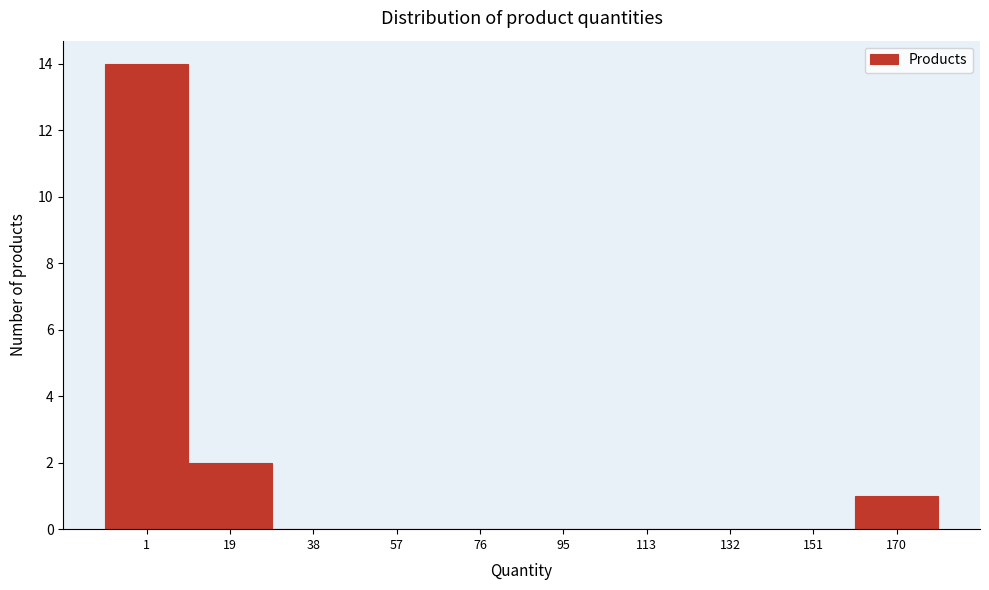

Reading right to left, transcribe all the data shown in this chart.

170=1	151=0	132=0	113=0	95=0	76=0	57=0	38=0	19=2	1=14